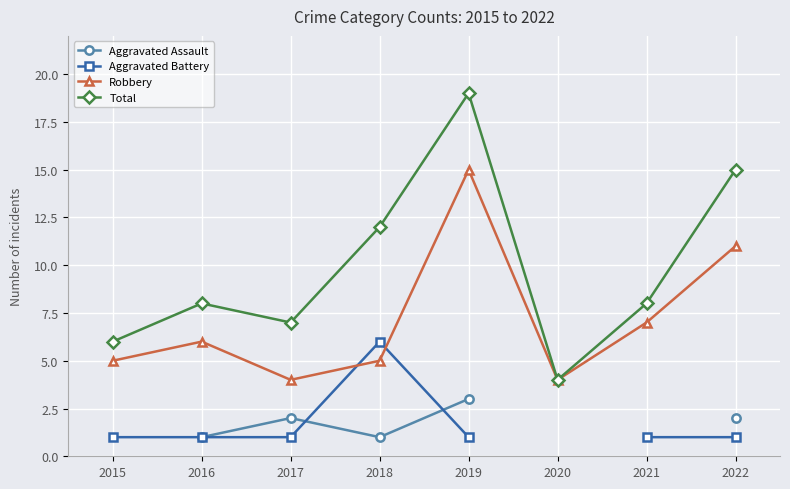

How many values in Aggravated Battery are above zero?

7